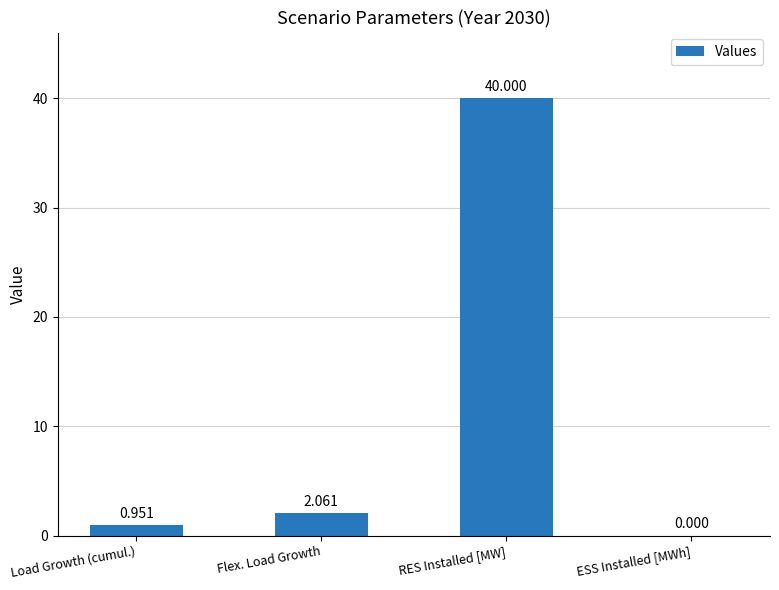

Which has a higher value, Load Growth (cumul.) or RES Installed [MW]?

RES Installed [MW]